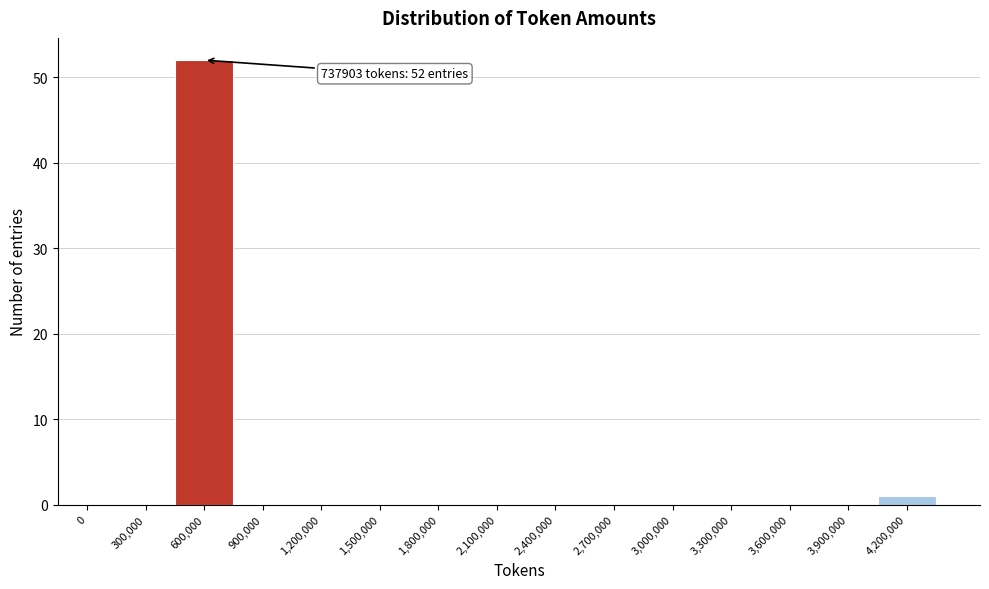

Reading left to right, what are all the values shown in this chart?

0=0	300,000=0	600,000=52	900,000=0	1,200,000=0	1,500,000=0	1,800,000=0	2,100,000=0	2,400,000=0	2,700,000=0	3,000,000=0	3,300,000=0	3,600,000=0	3,900,000=0	4,200,000=1